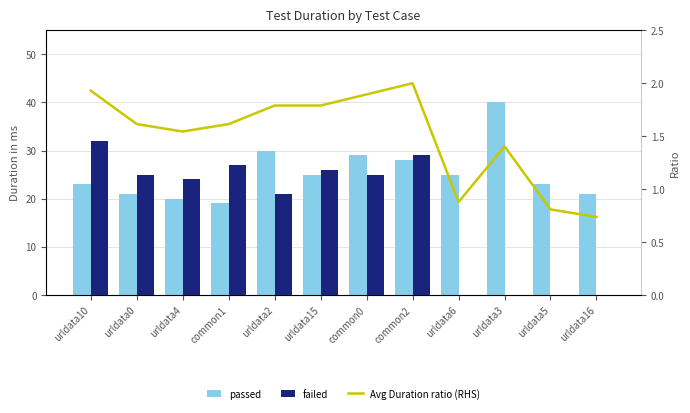

Which series has the largest total across all categories?

passed